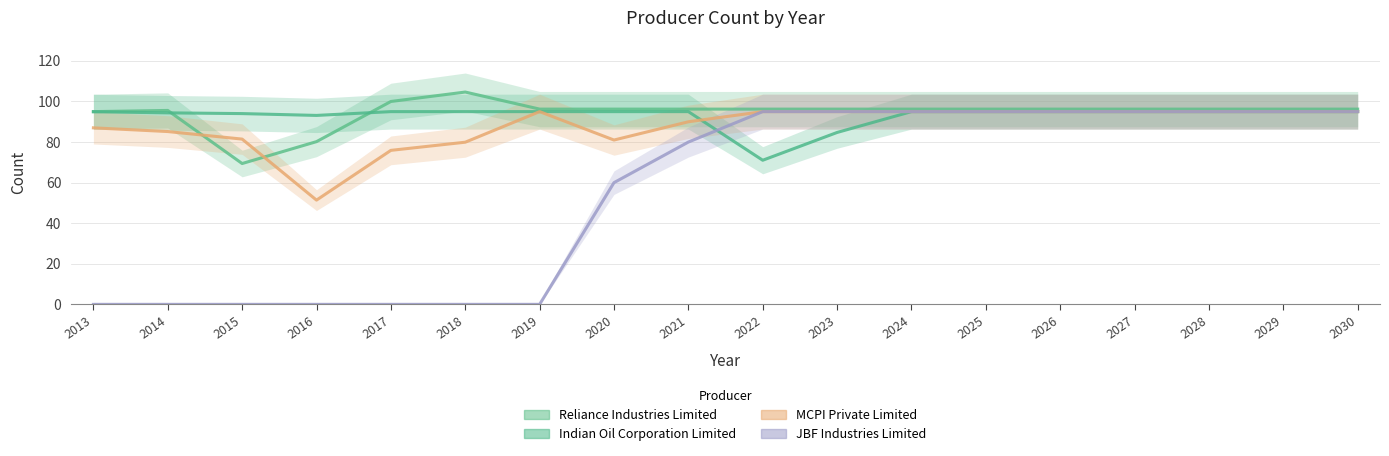

Reading right to left, transcribe all the data shown in this chart.

Reliance Industries Limited: 2030=96.2	2029=96.2	2028=96.2	2027=96.2	2026=96.2	2025=96.2	2024=96.2	2023=96.2	2022=96.2	2021=96.2	2020=96.2	2019=96.2	2018=104.7	2017=100.0	2016=80.2	2015=69.4	2014=95.6	2013=95.0
Indian Oil Corporation Limited: 2030=95.0	2029=95.0	2028=95.0	2027=95.0	2026=95.0	2025=95.0	2024=95.0	2023=84.7	2022=71.0	2021=95.0	2020=95.0	2019=95.0	2018=95.0	2017=95.0	2016=93.1	2015=94.0	2014=94.4	2013=94.9
MCPI Private Limited: 2030=95.0	2029=95.0	2028=95.0	2027=95.0	2026=95.0	2025=95.0	2024=95.0	2023=95.0	2022=95.0	2021=90.0	2020=81.0	2019=95.0	2018=79.9	2017=75.9	2016=51.4	2015=81.5	2014=85.2	2013=87.0
JBF Industries Limited: 2030=95.0	2029=95.0	2028=95.0	2027=95.0	2026=95.0	2025=95.0	2024=95.0	2023=95.0	2022=95.0	2021=80.0	2020=60.0	2019=0.0	2018=0.0	2017=0.0	2016=0.0	2015=0.0	2014=0.0	2013=0.0